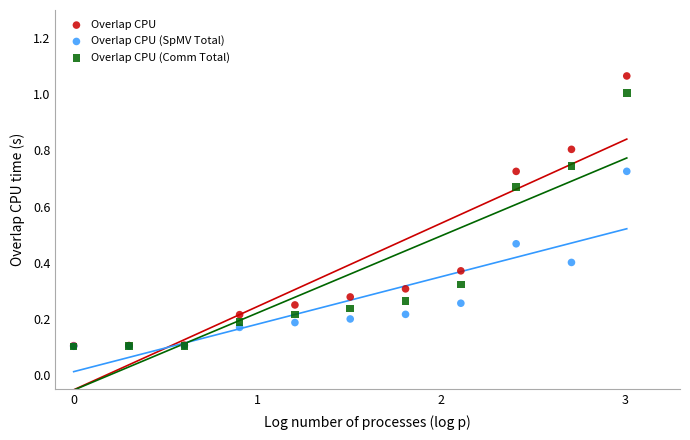

What are all the series names shown in the legend?

Overlap CPU, Overlap CPU (SpMV Total), Overlap CPU (Comm Total)